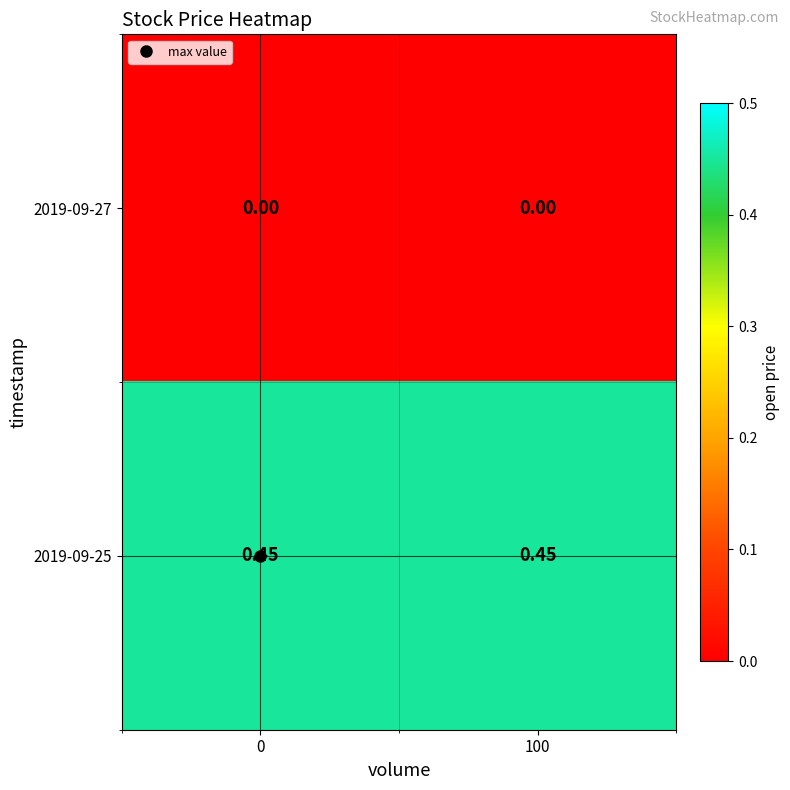

Is the value of 2019-09-27 at 100 greater than the value of 2019-09-25 at 100?

No